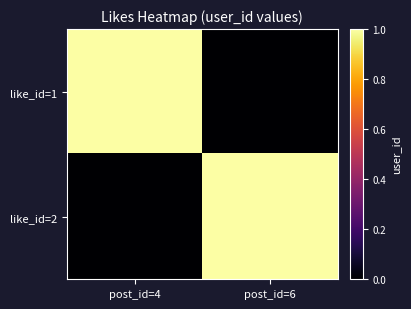

Count the number of data series in this chart.

2